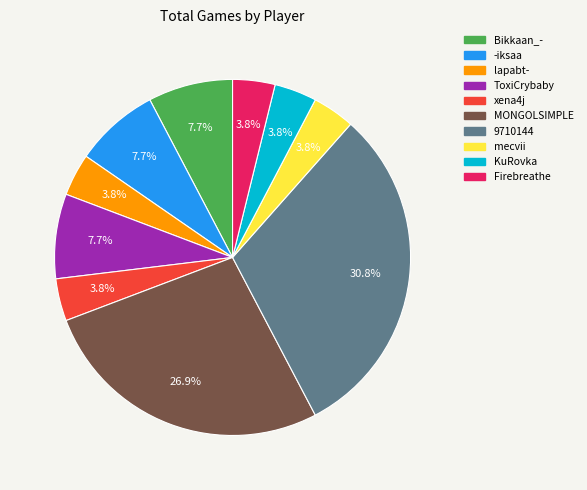

Between 9710144 and ToxiCrybaby, which is larger?

9710144